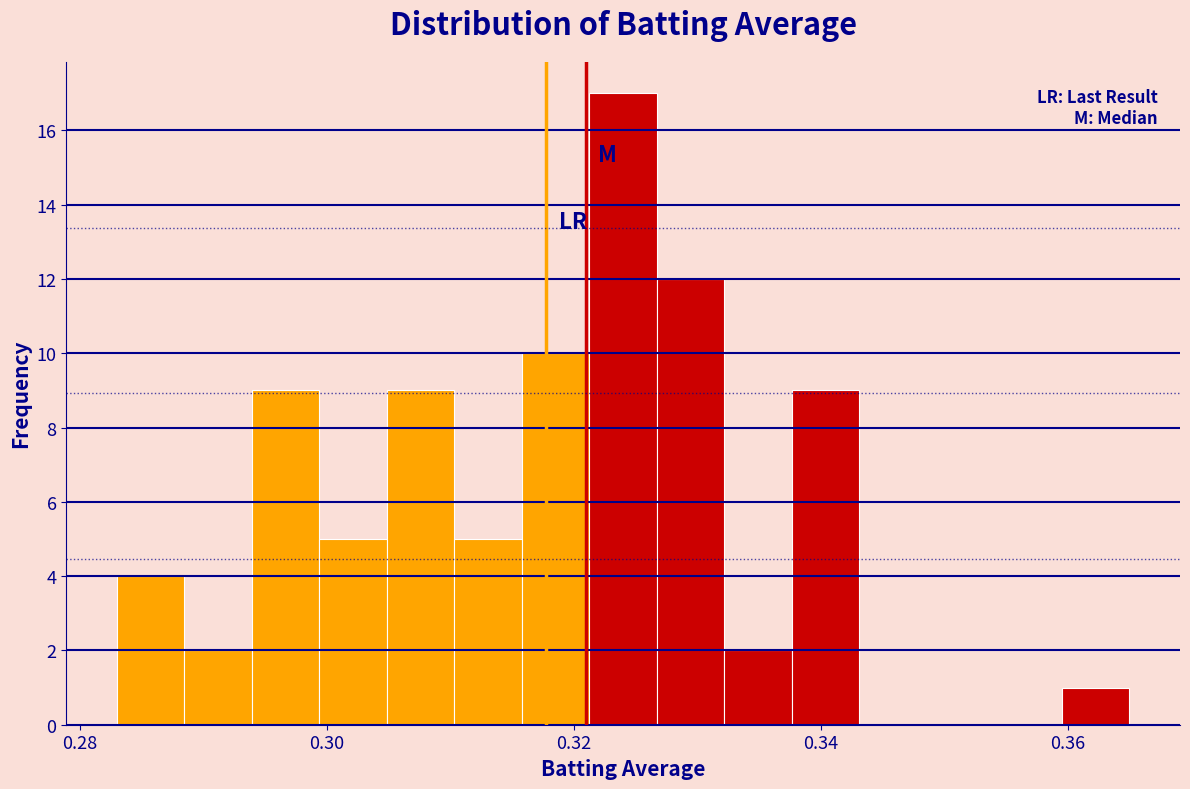

Read against the x-axis, roughly where is the centre of the tallest bar?

0.324